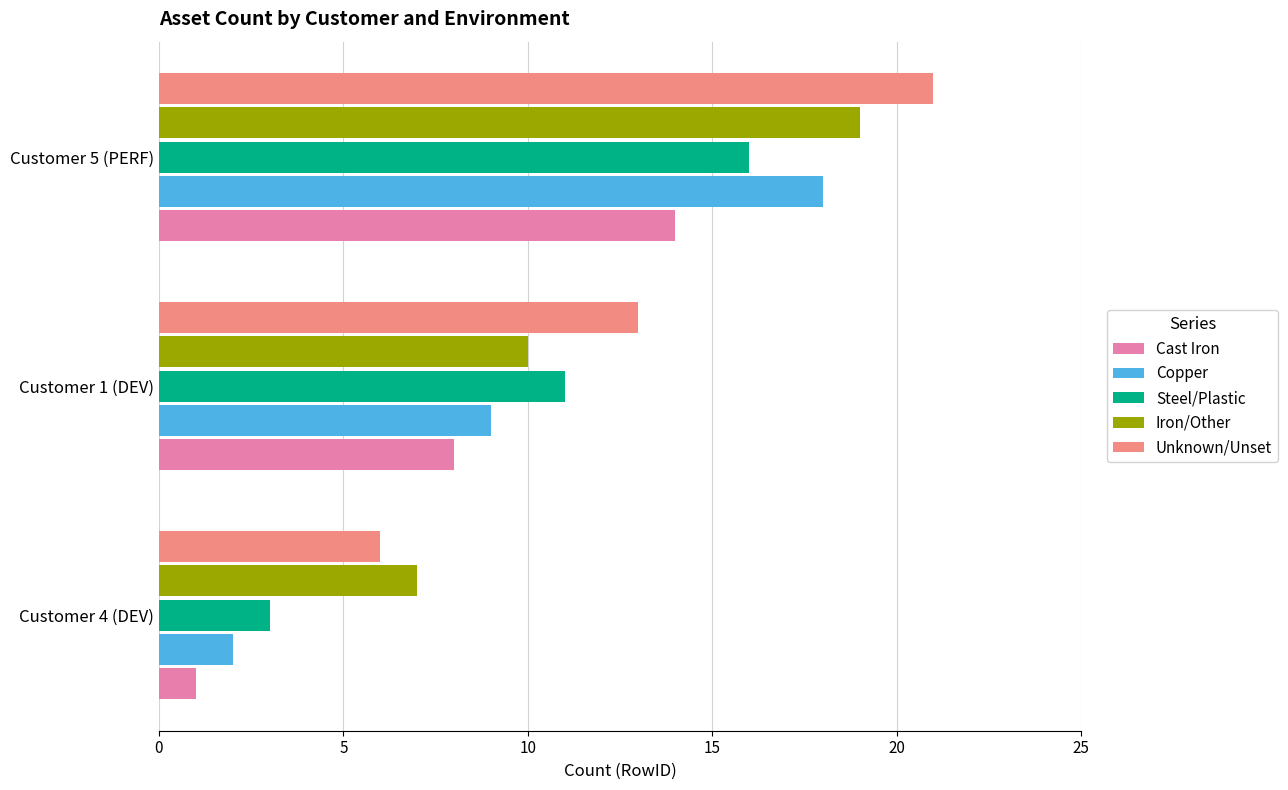

Which series has the largest total across all categories?

Unknown/Unset